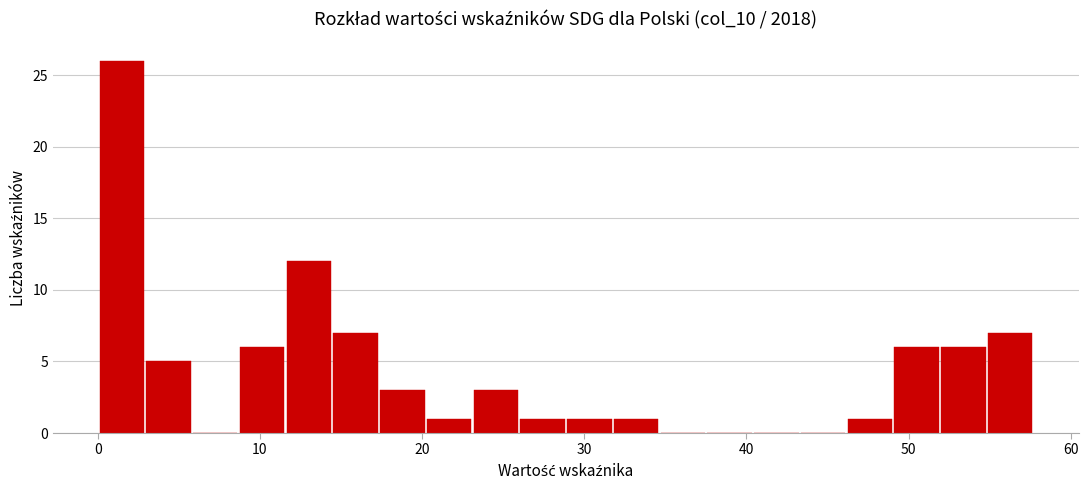

Around what value on the x-axis is the tallest bar? Give the approximate position of its centre, as read against the axis.

1